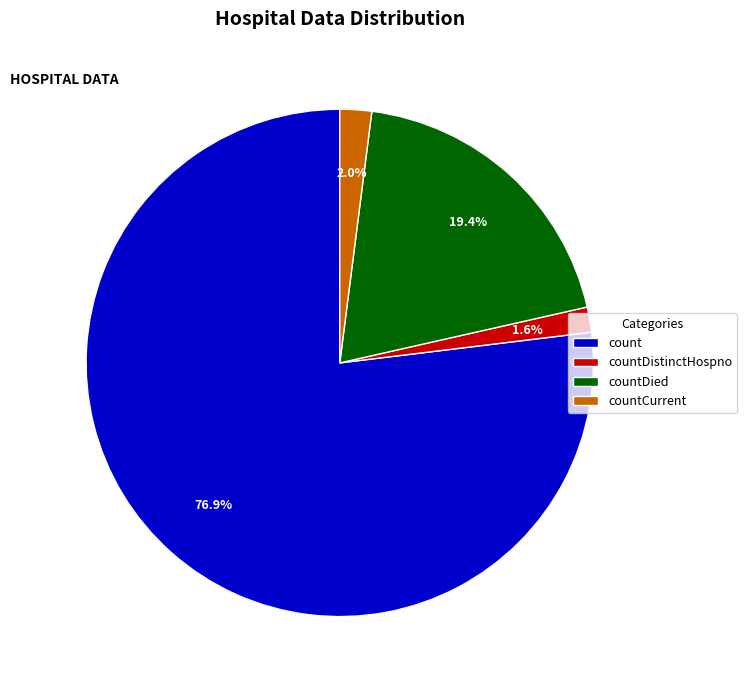

To the nearest percent, what is the combined percentage of countDistinctHospno and countDied?

21%